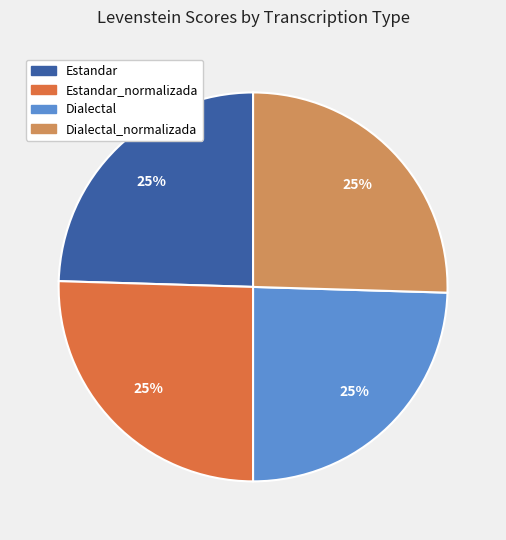

To the nearest percent, what is the average slice percentage?

25%